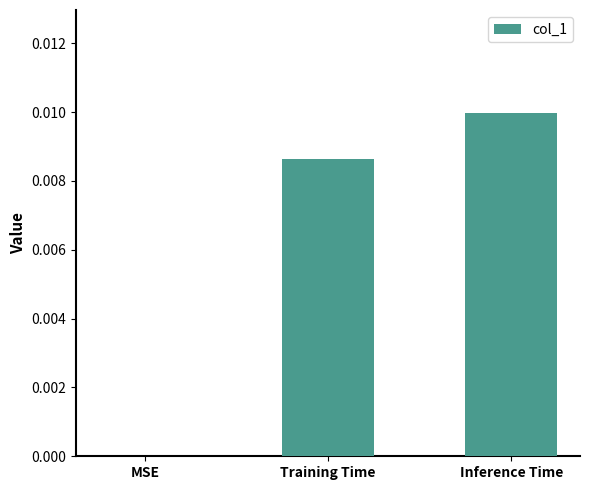

Count the number of categories in the chart.

3